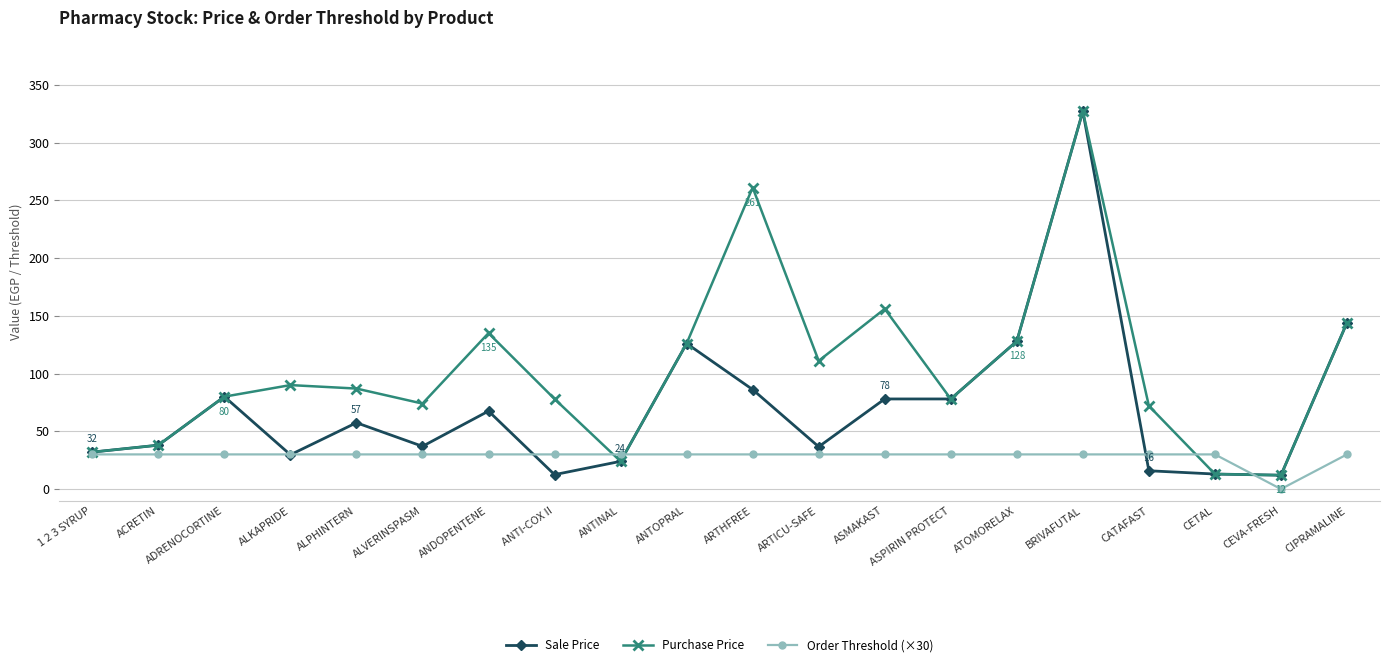

Which series changed the most between ADRENOCORTINE and ANDOPENTENE?

Purchase Price